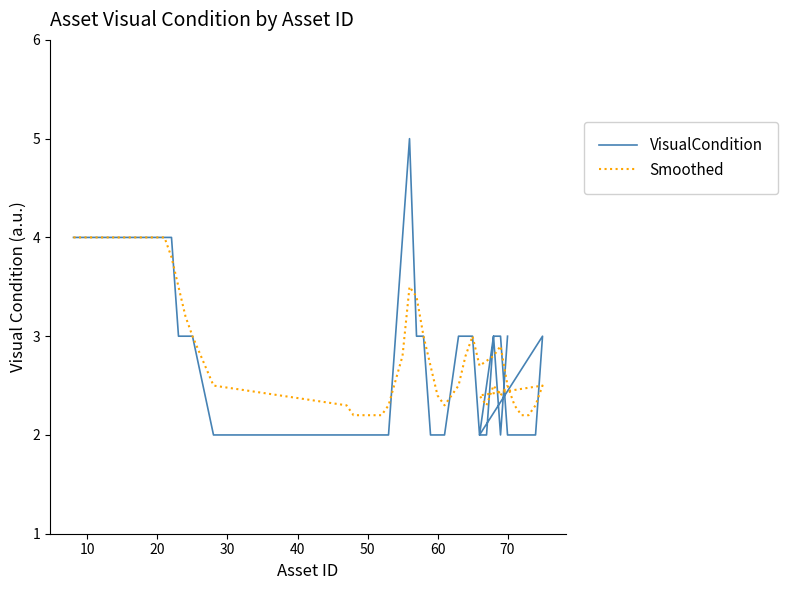

At how many categories does at least one series exceed 4?

1